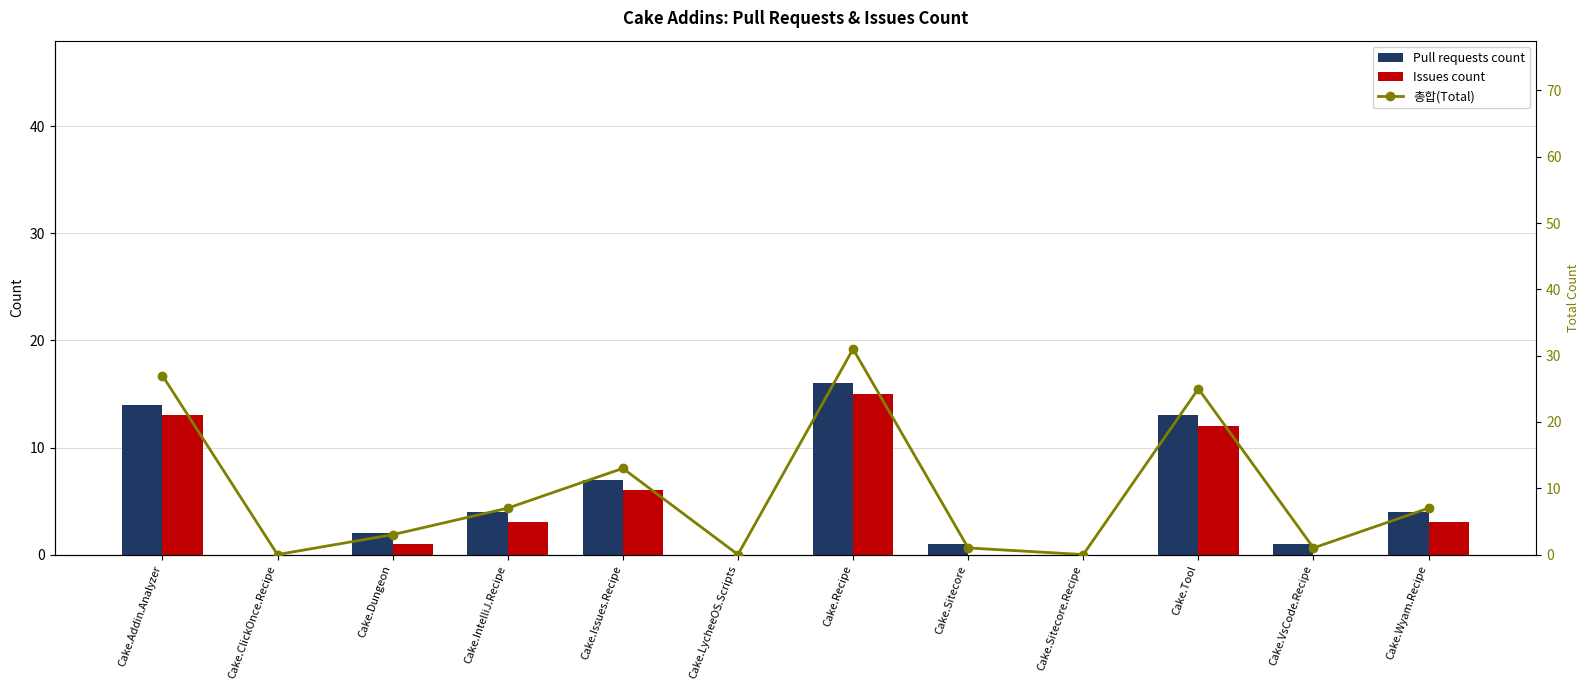

List the labels in order of Pull requests count value, largest first.

Cake.Recipe, Cake.Addin.Analyzer, Cake.Tool, Cake.Issues.Recipe, Cake.IntelliJ.Recipe, Cake.Wyam.Recipe, Cake.Dungeon, Cake.Sitecore, Cake.VsCode.Recipe, Cake.ClickOnce.Recipe, Cake.LycheeOS.Scripts, Cake.Sitecore.Recipe